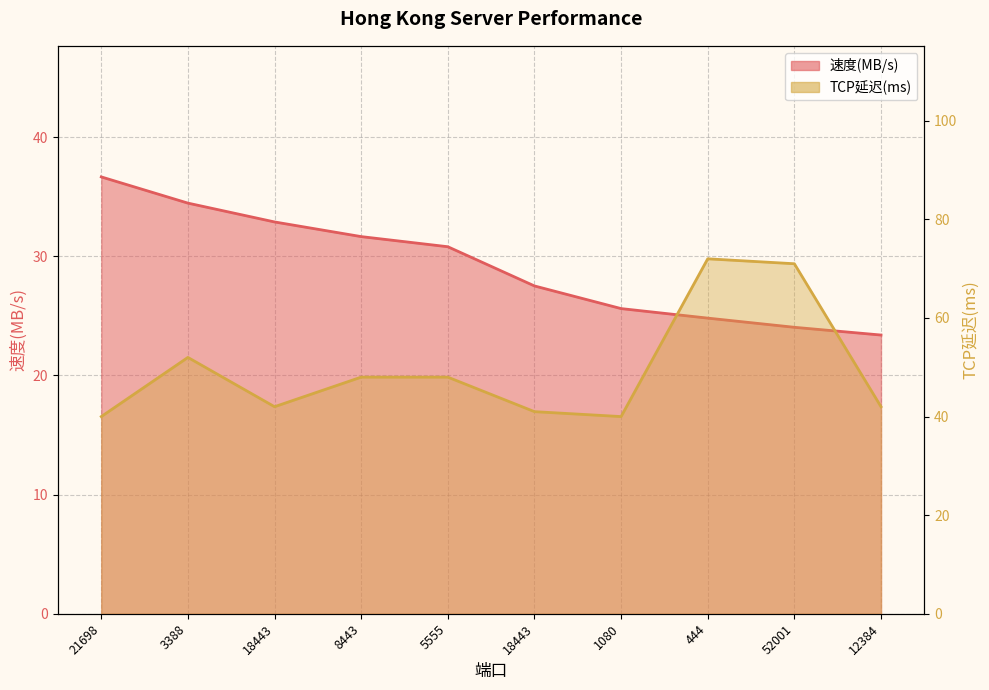

Which category has the highest value in the 速度(MB/s) series?

21698